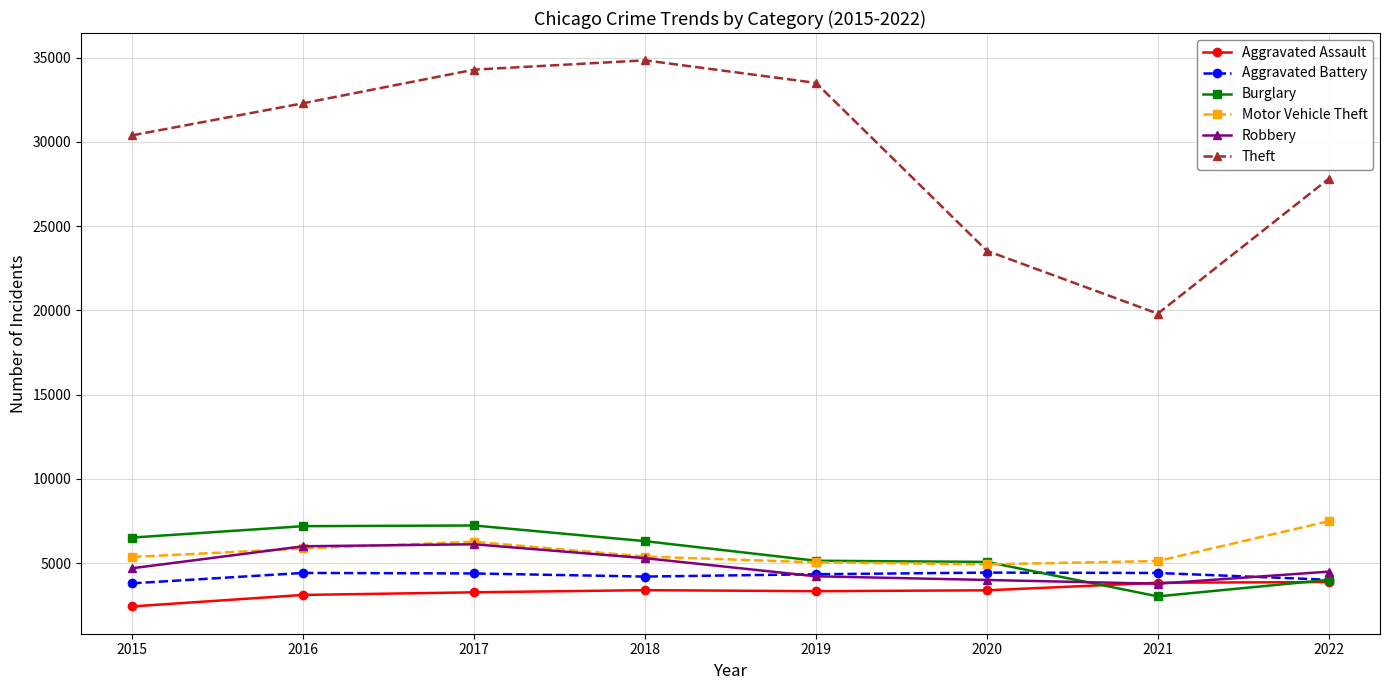

Which category has the lowest value in the Burglary series?

2021